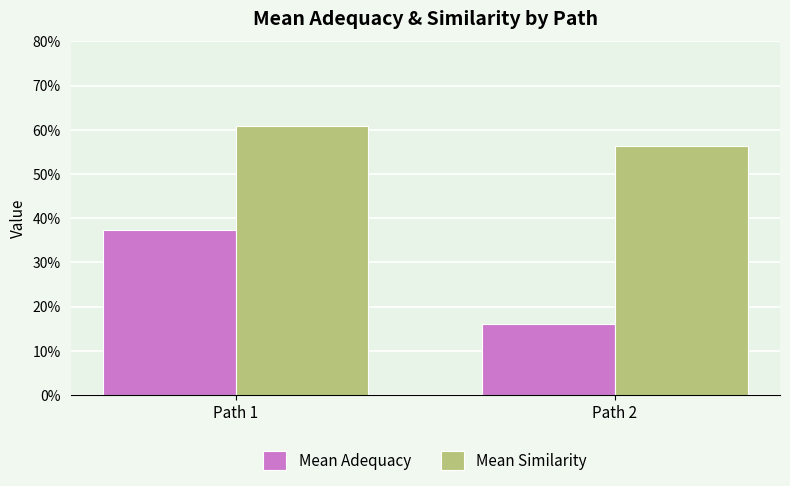

At which category does the chart reach its minimum across all series?

Path 2